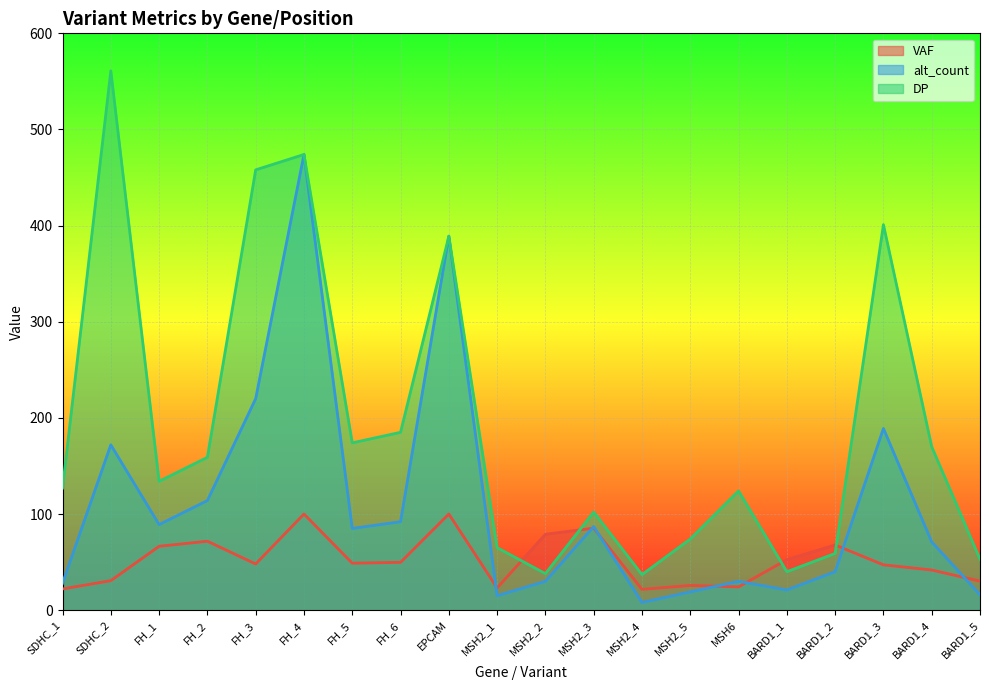

What is the value of the alt_count point at the 3rd from the left?

89.0